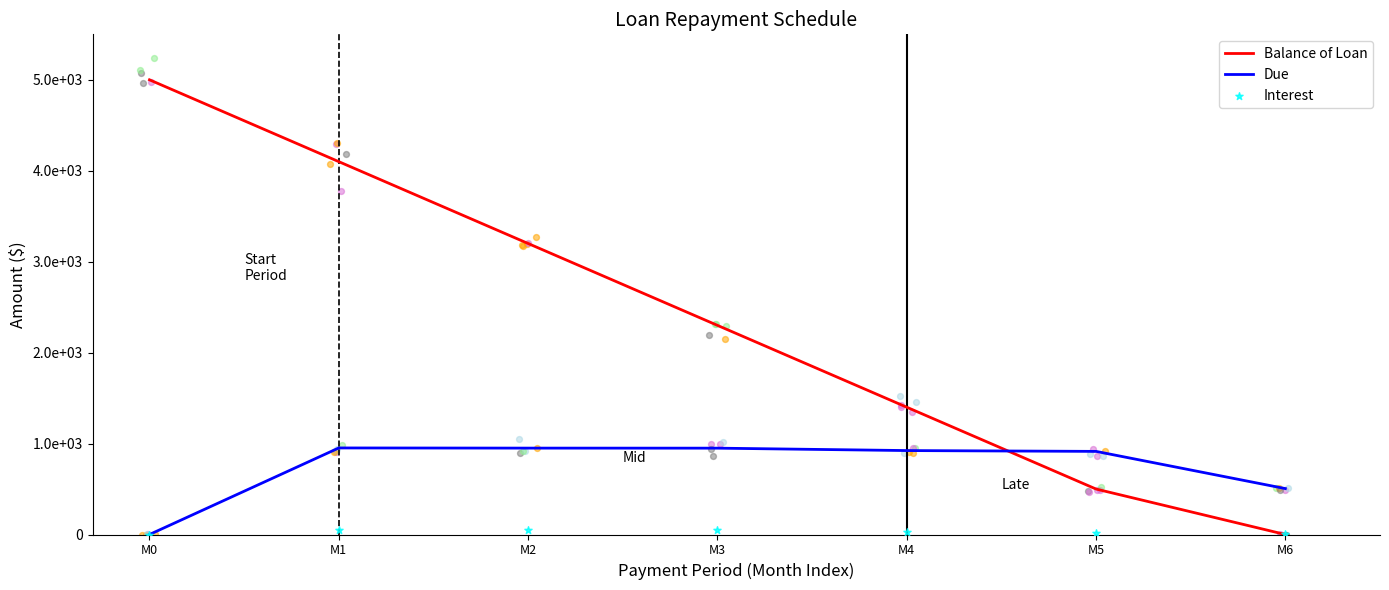

Which series contains the lowest Y value?

Balance of Loan